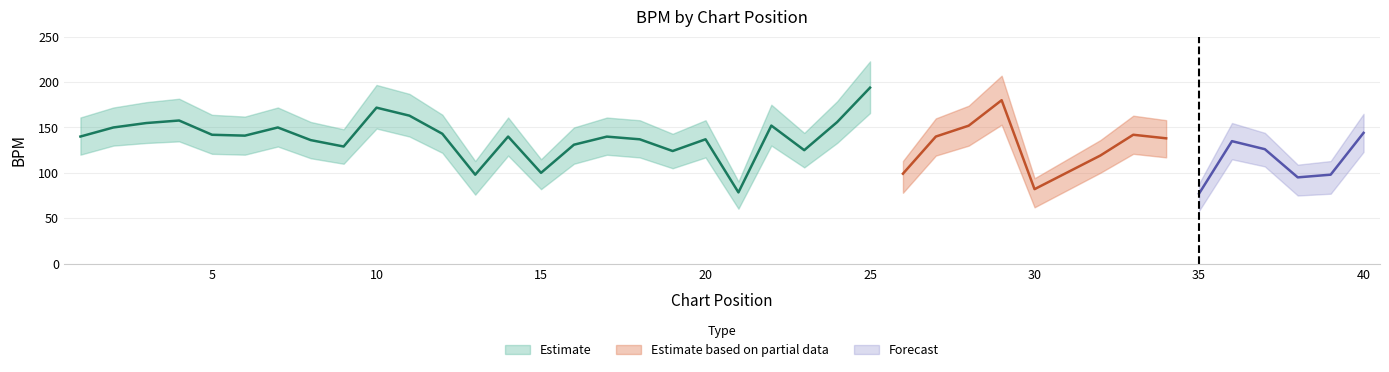

At which label does BPM_lower first exceed 119?

1